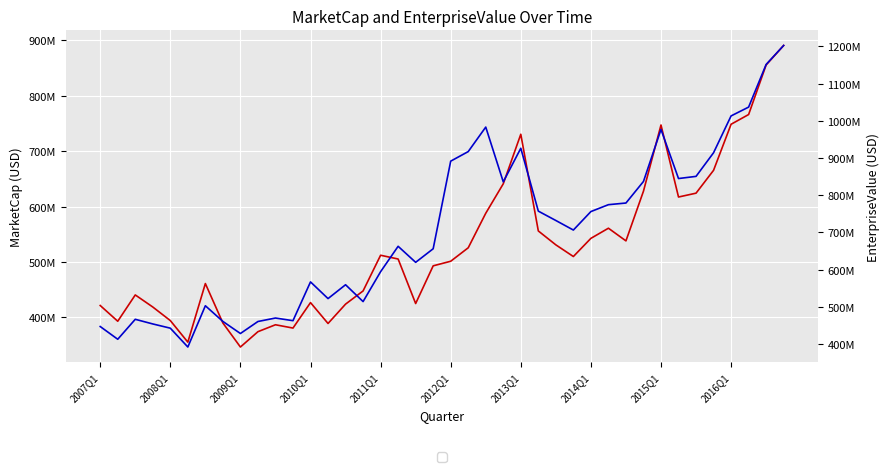

List the series in order of their peak value, lowest first.

MarketCap, EnterpriseValue